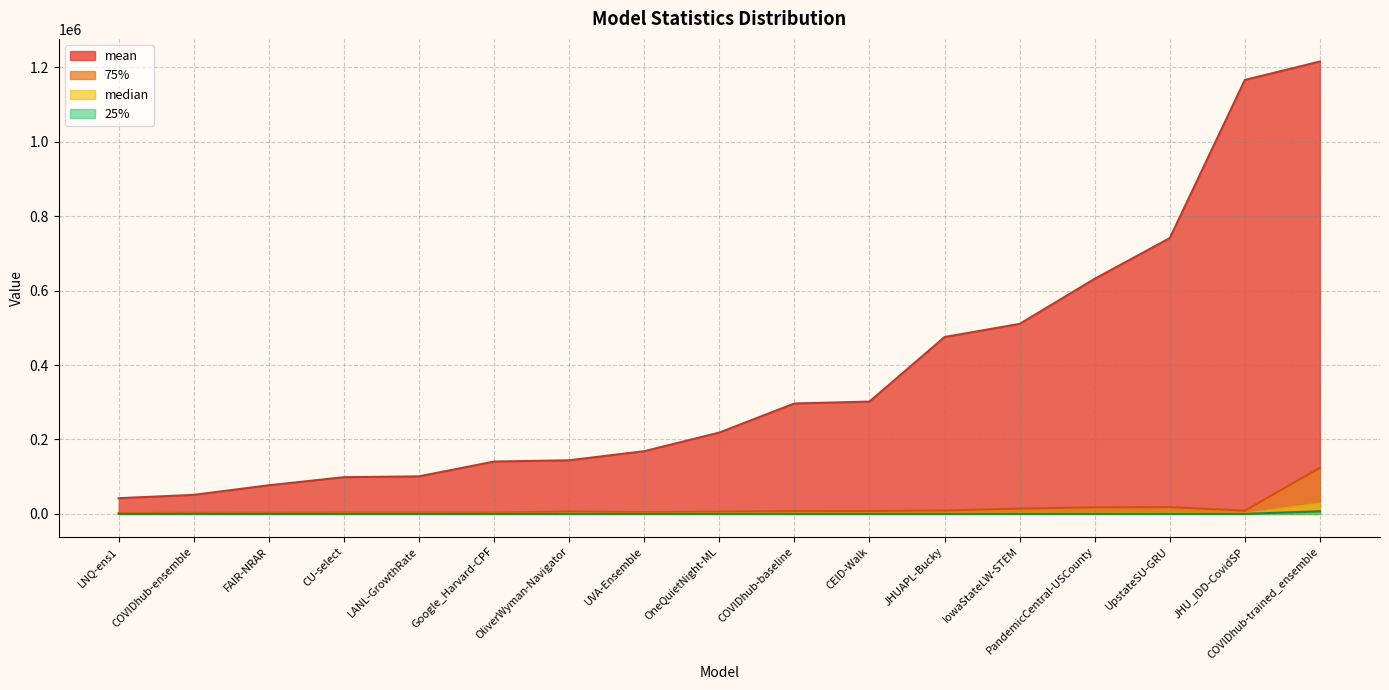

Does the chart display data point markers on the line(s)?

No